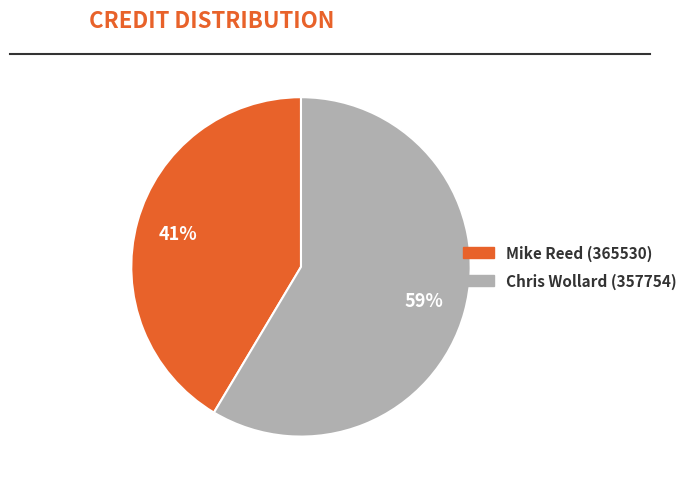

Is there any slice that represents more than half of the pie?

Yes